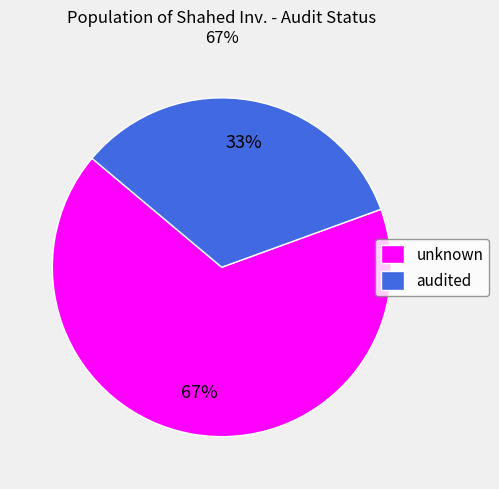

Which slice is the largest?

unknown